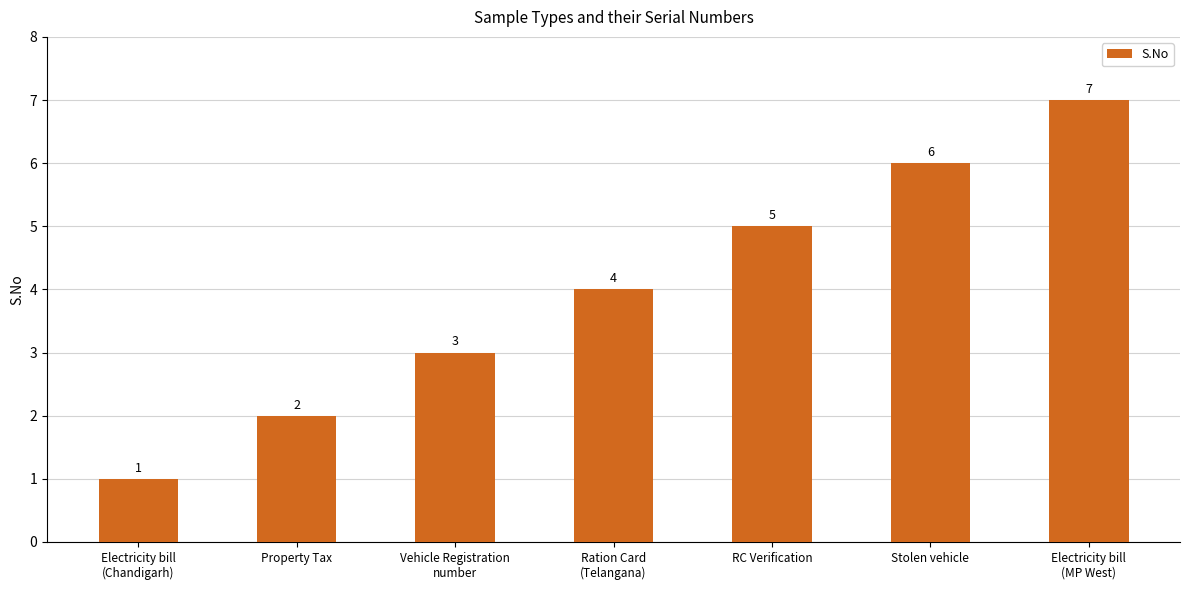

How many categories are shown in the chart?

7